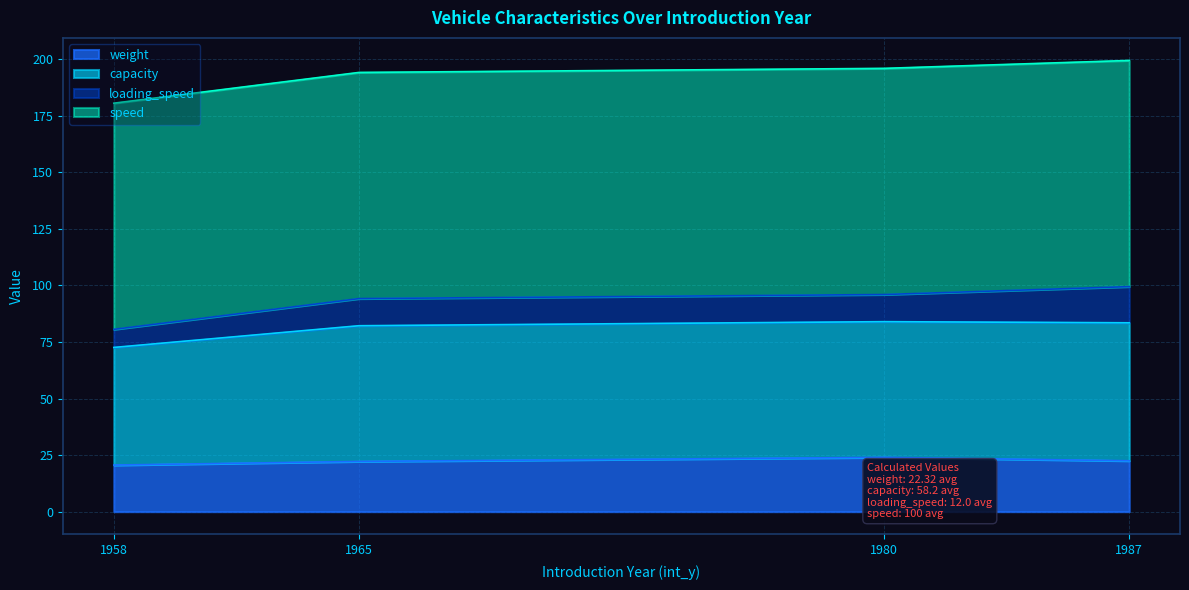

Where does the weight series first go above 22?

1965